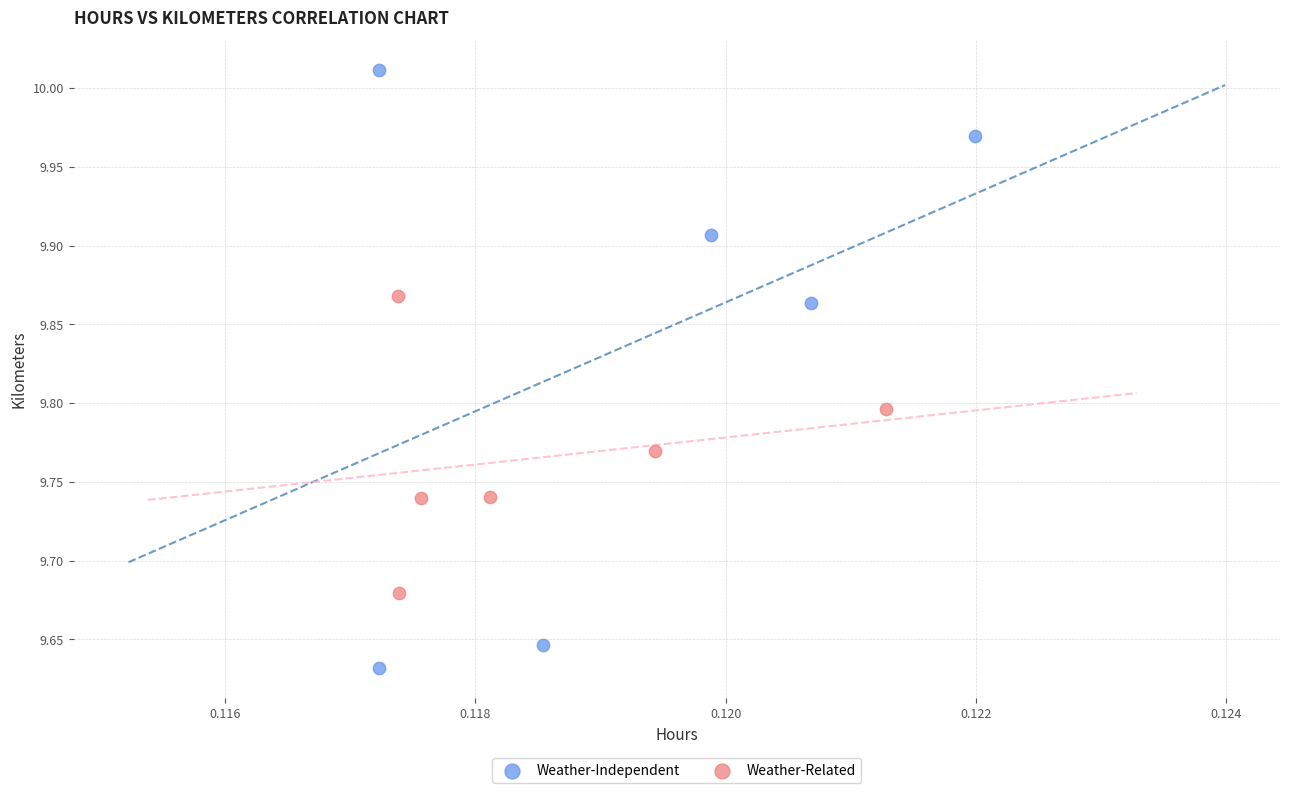

What are all the series names shown in the legend?

Weather-Independent, Weather-Related